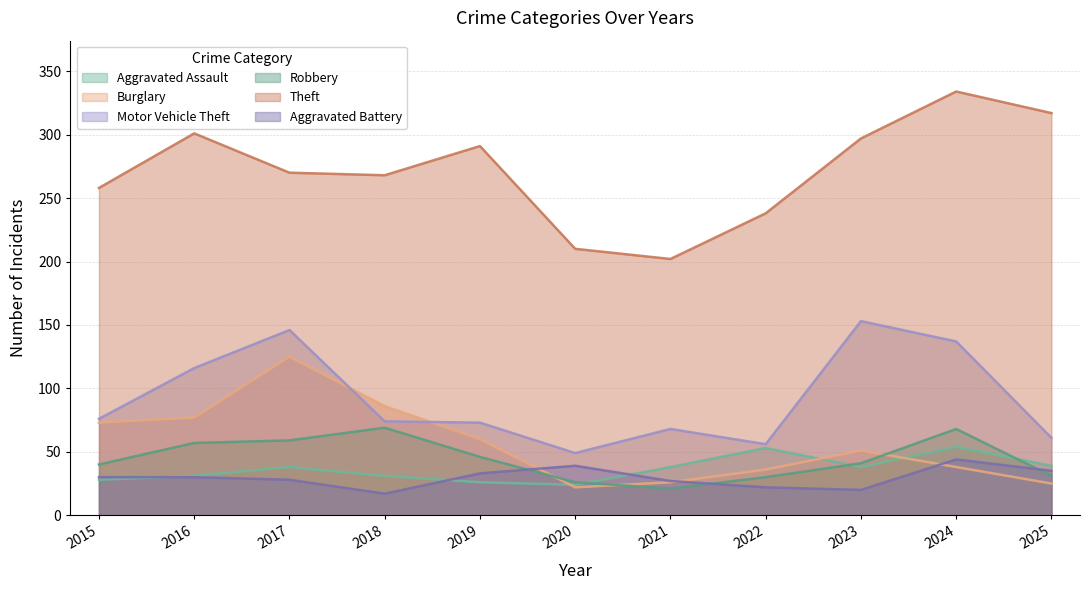

What is the smallest value displayed?

17